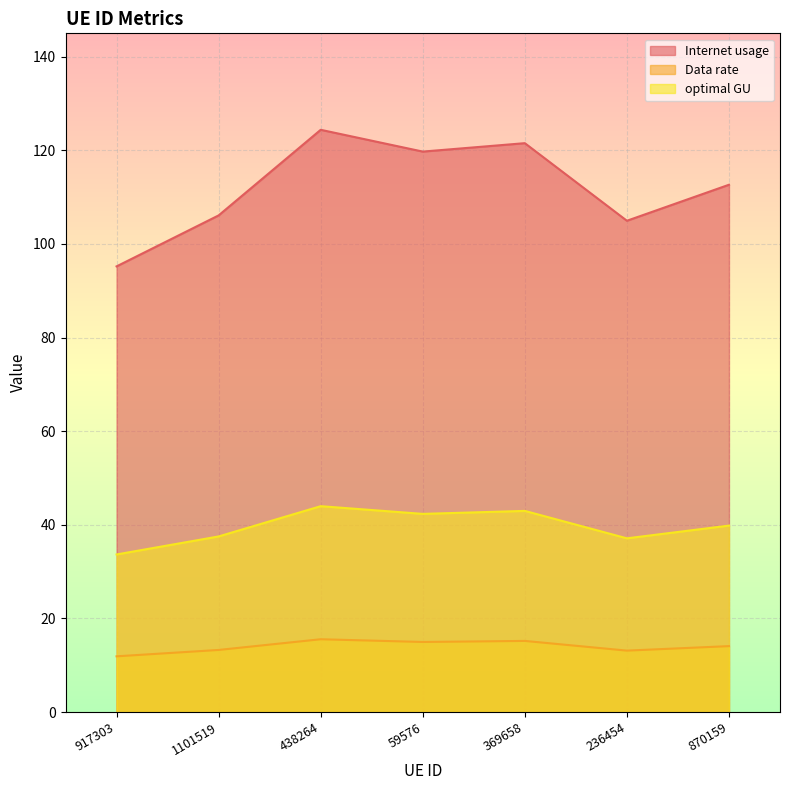

True or false: Data rate and optimal GU cross at least once.

False